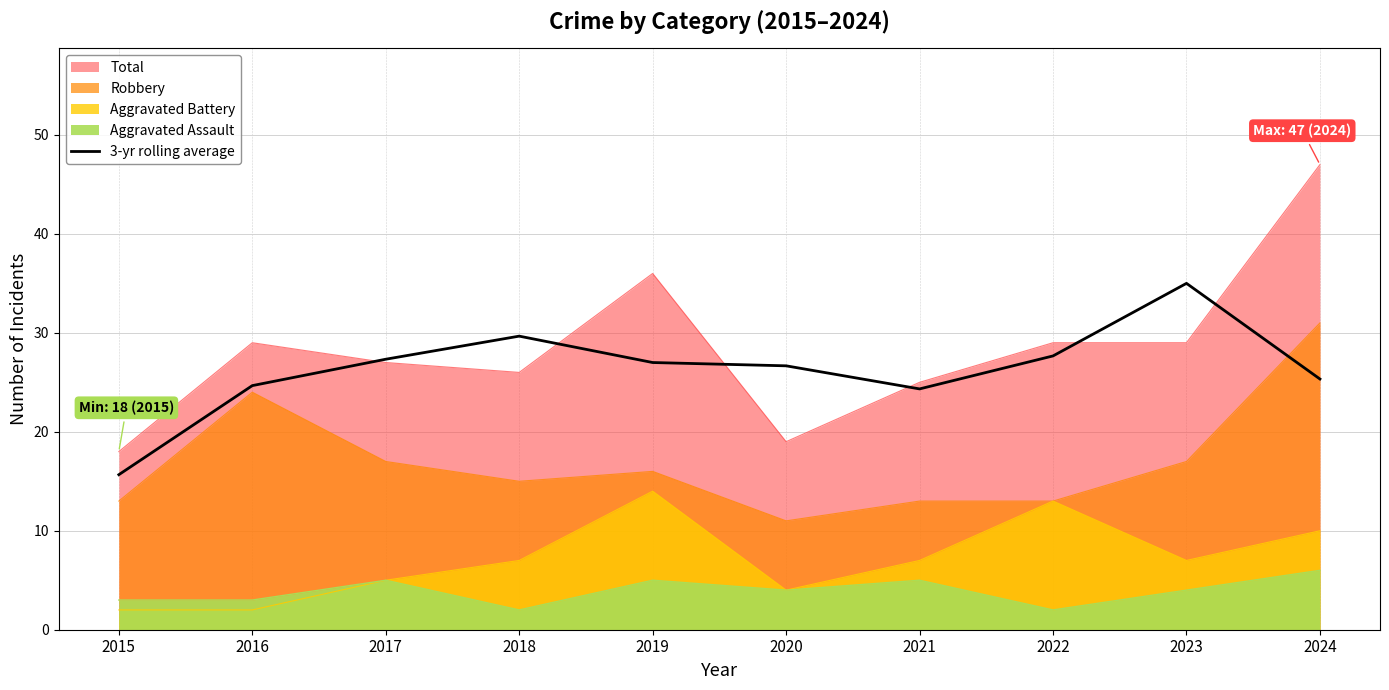

How many lines are shown in the chart?

1